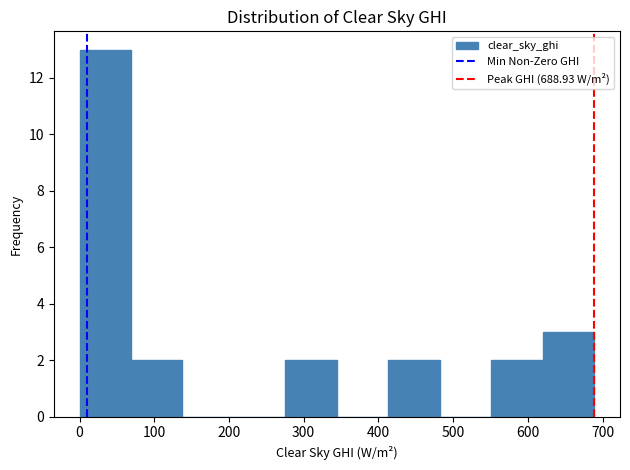

How tall is the bar that spans 620 to 690 on the x-axis? Neither the bar edges nor the heights are printed on the chart, so give them approximately, as read against the axes.

3